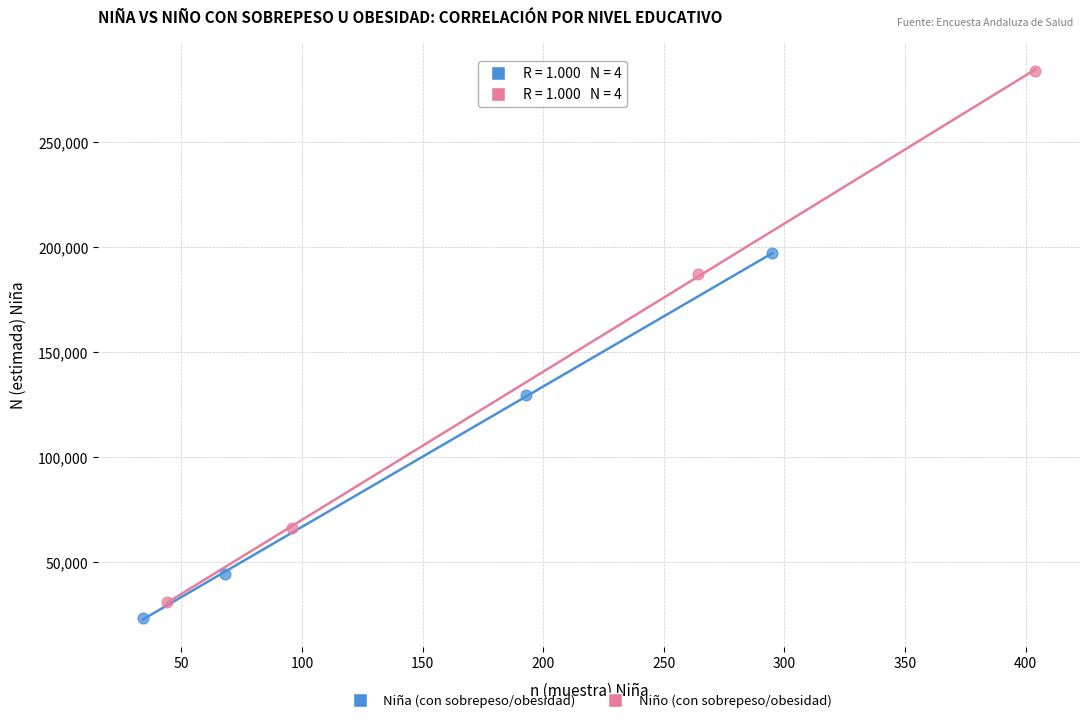

What are all the series names shown in the legend?

Niña (con sobrepeso/obesidad), Niño (con sobrepeso/obesidad)